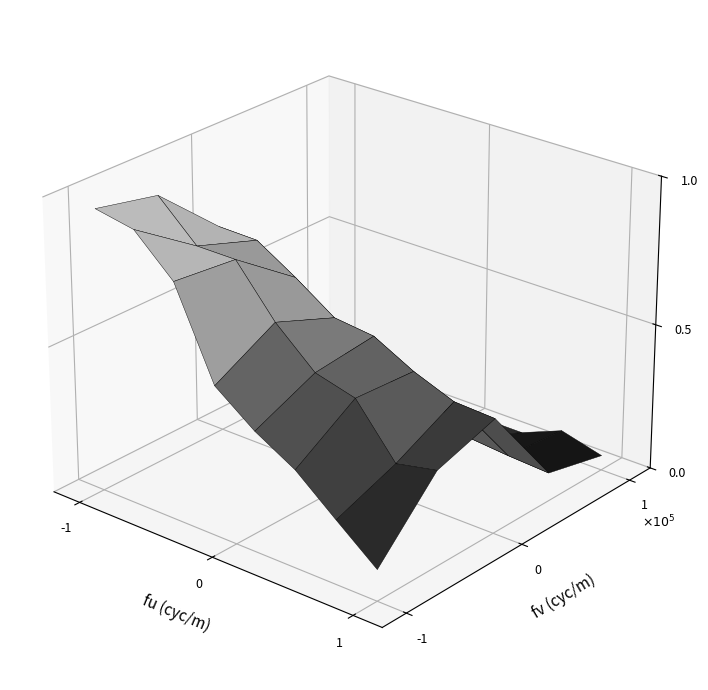

What is the average value of the best series?

0.5